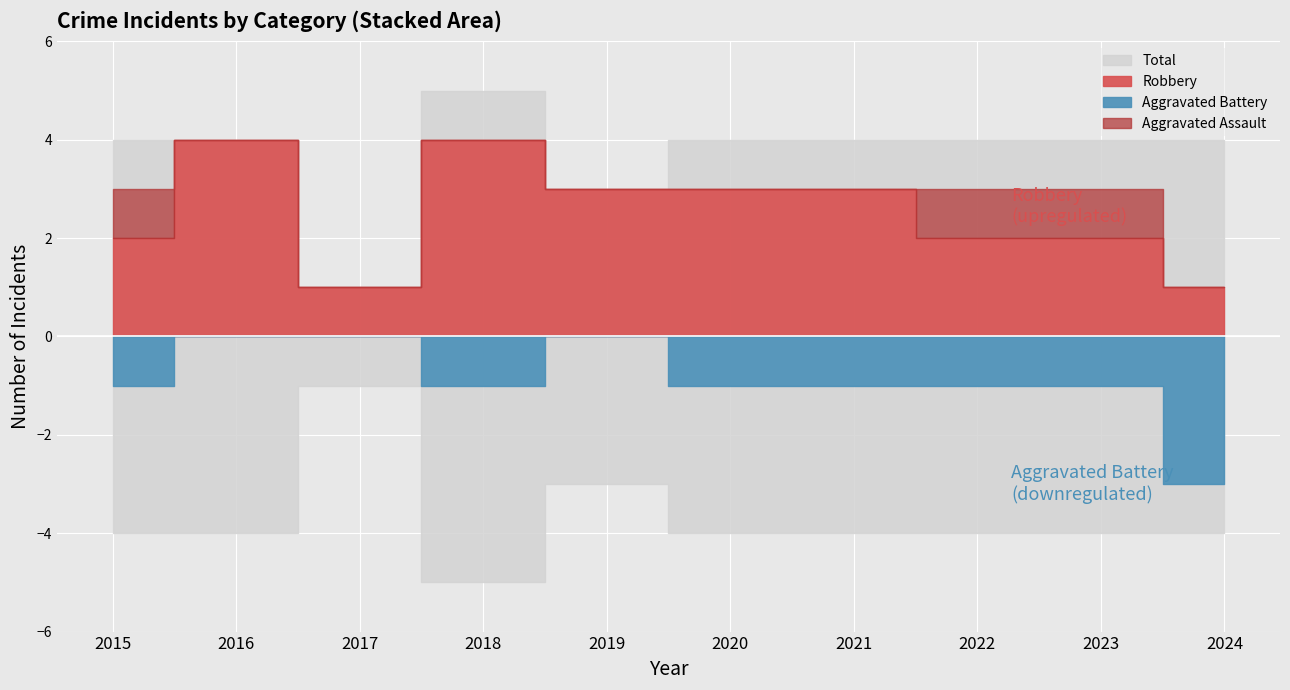

Rank the series by their average value, from highest to lowest.

Total, Robbery, Aggravated Battery, Aggravated Assault